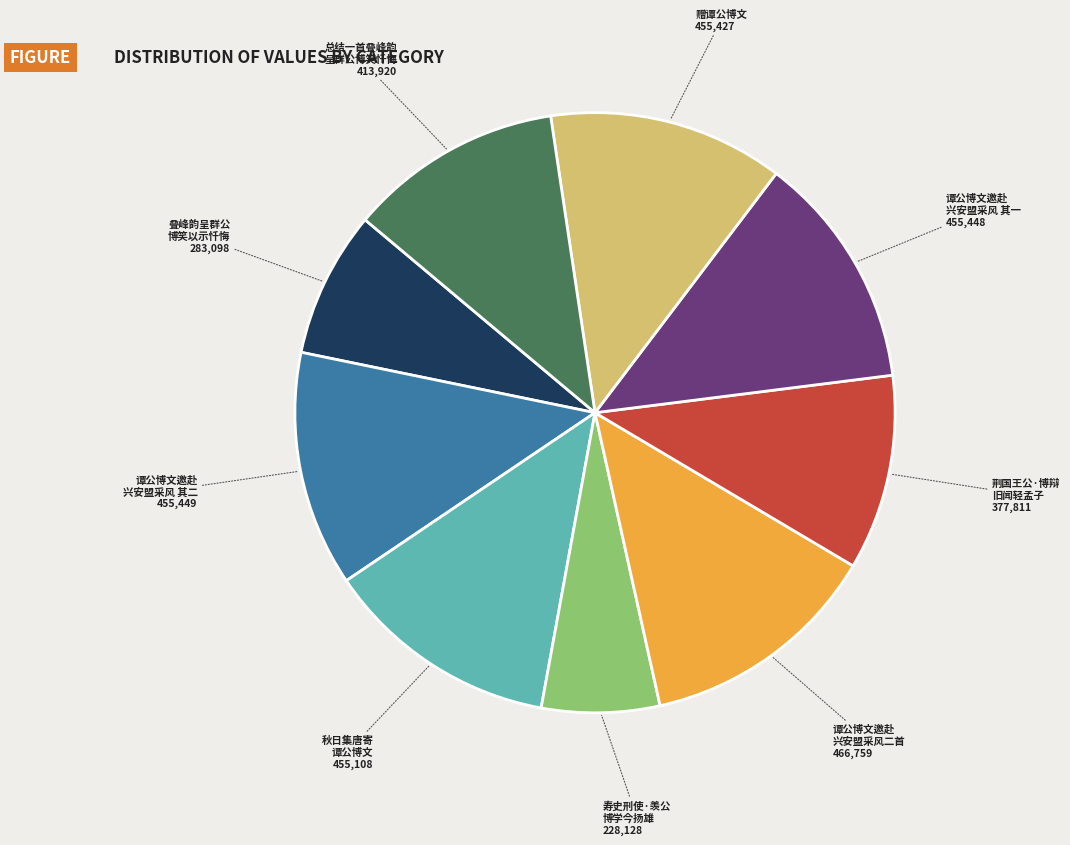

Count the number of slices in the pie.

9